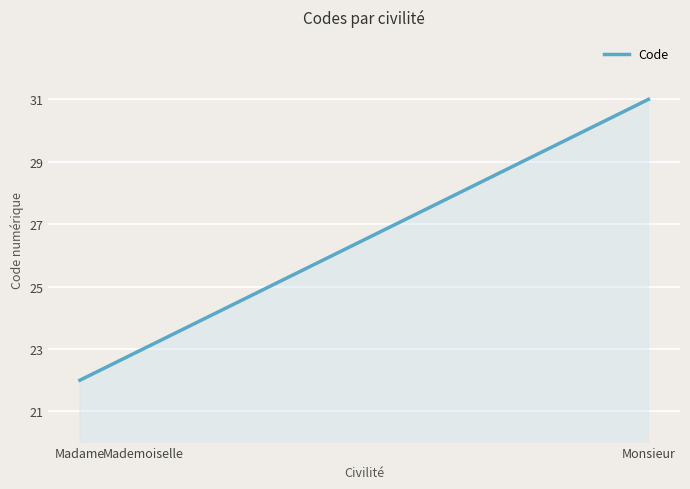

What is the maximum value shown in the chart?

31.0